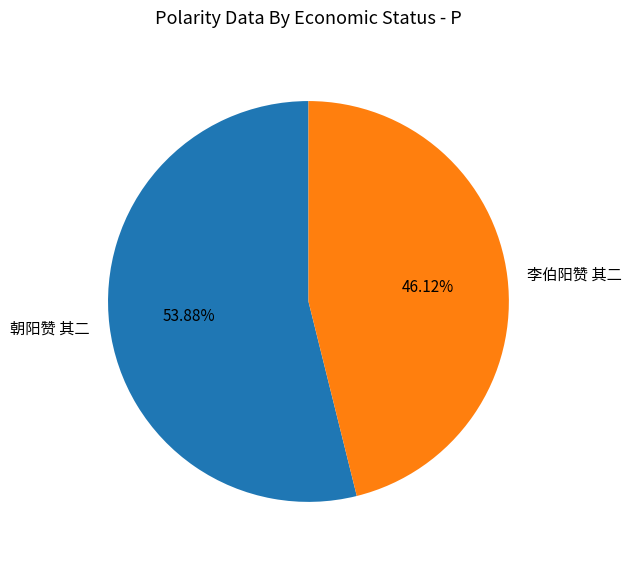

To the nearest percent, what is the difference between the largest and smallest slice percentages?

8%